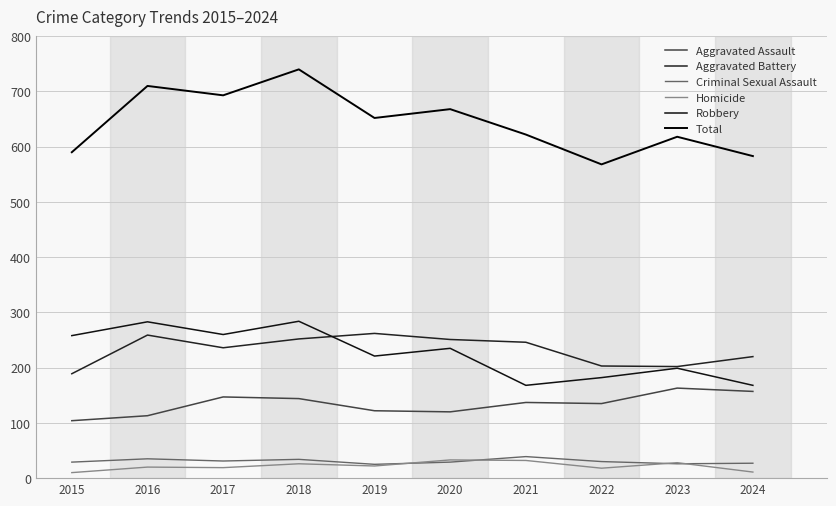

What is the sum of the Criminal Sexual Assault values at 2017 and 2021?

70